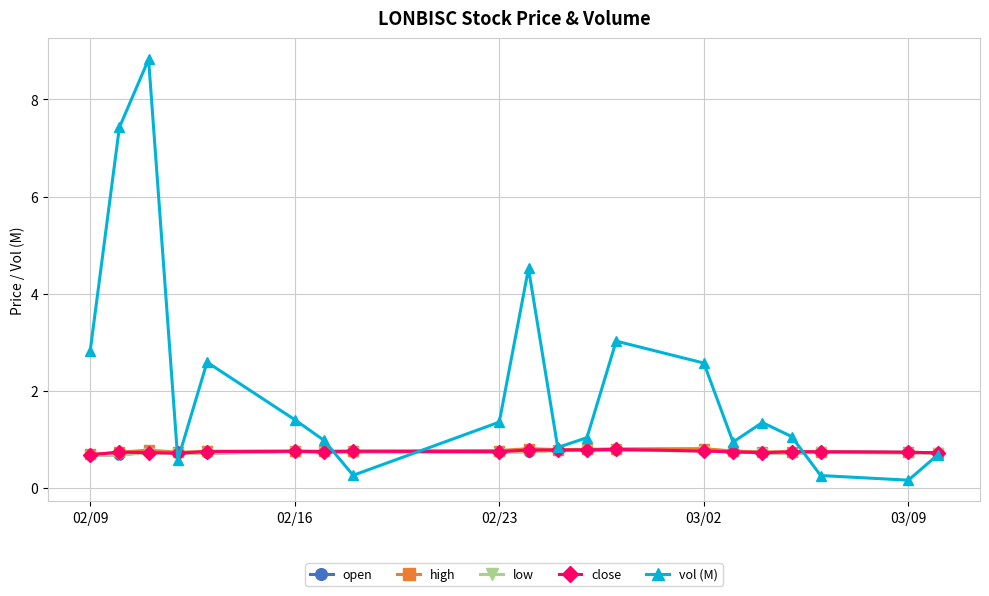

What is the difference between the maximum and minimum values in the open series?

0.1